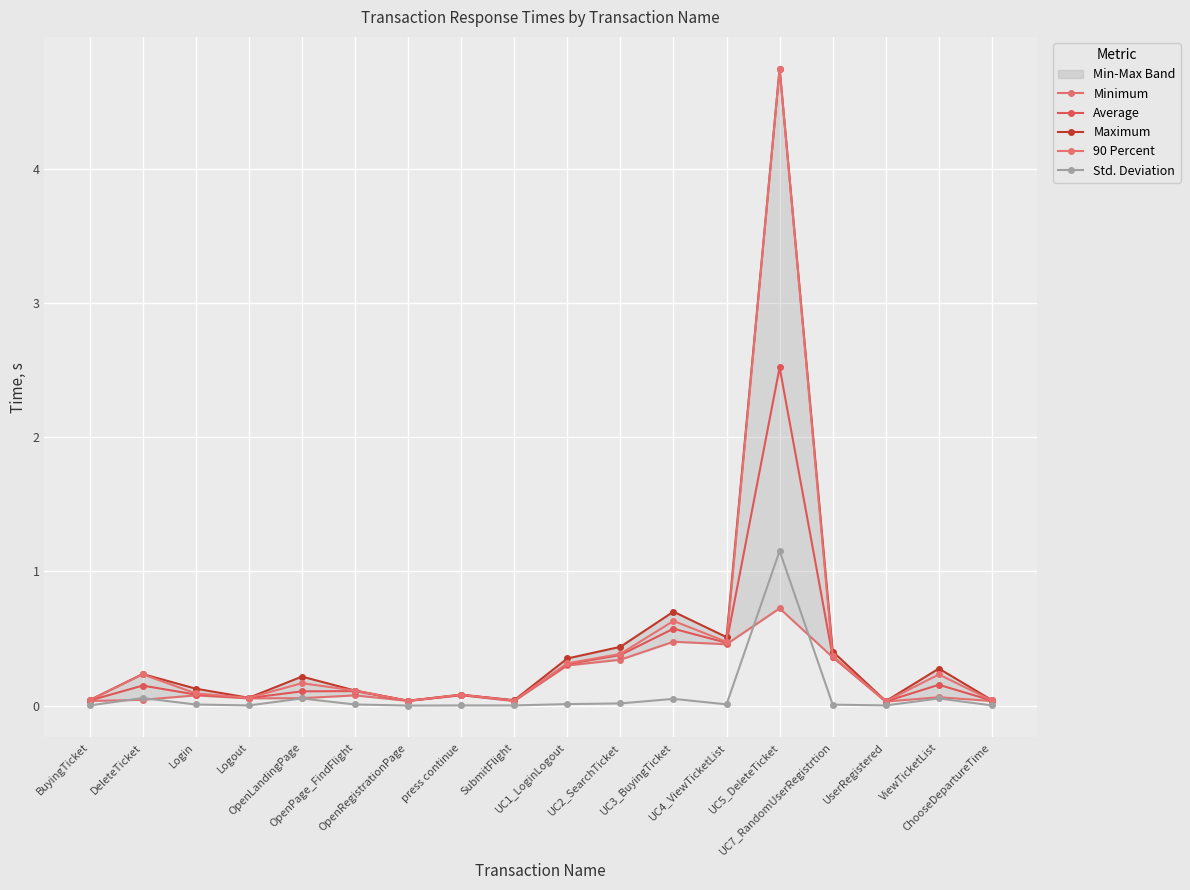

Where is the first local minimum for Maximum?

Logout